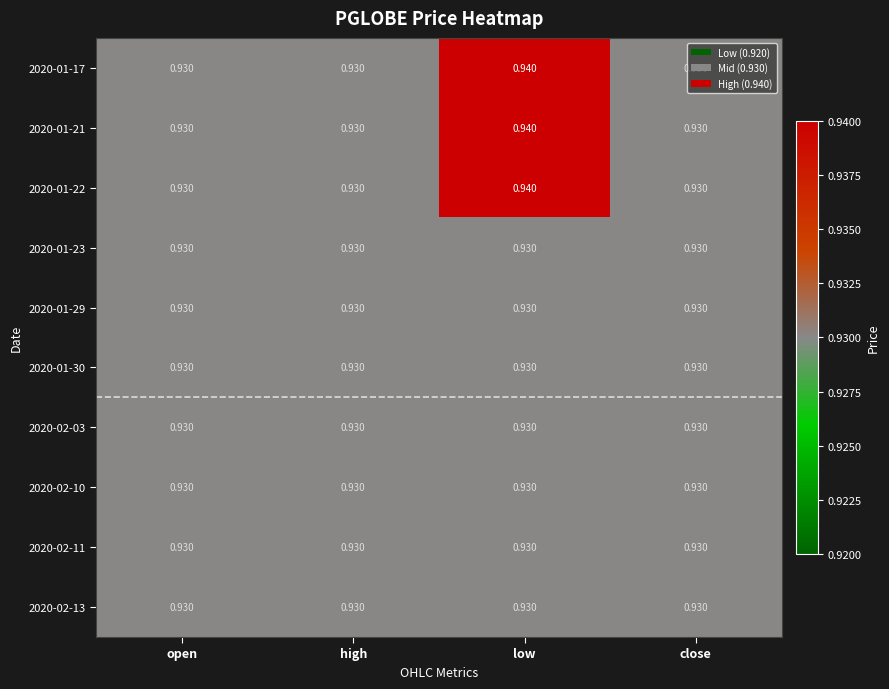

Which category has the highest value across all series?

low